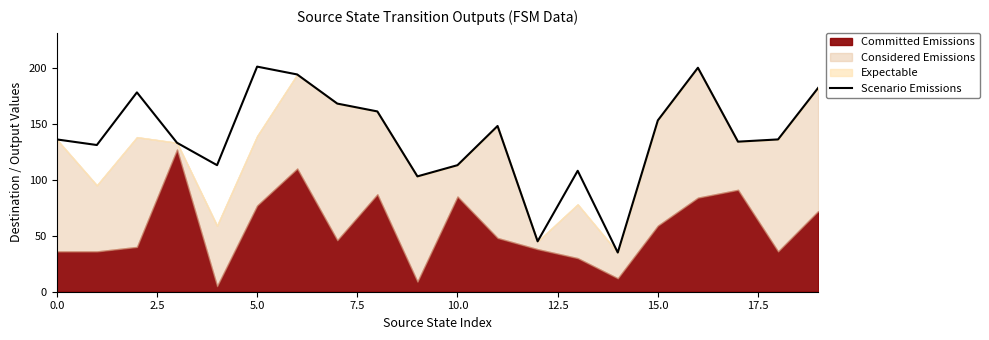

The Scenario Emissions series shows 201 at 5.0. True or false?

True